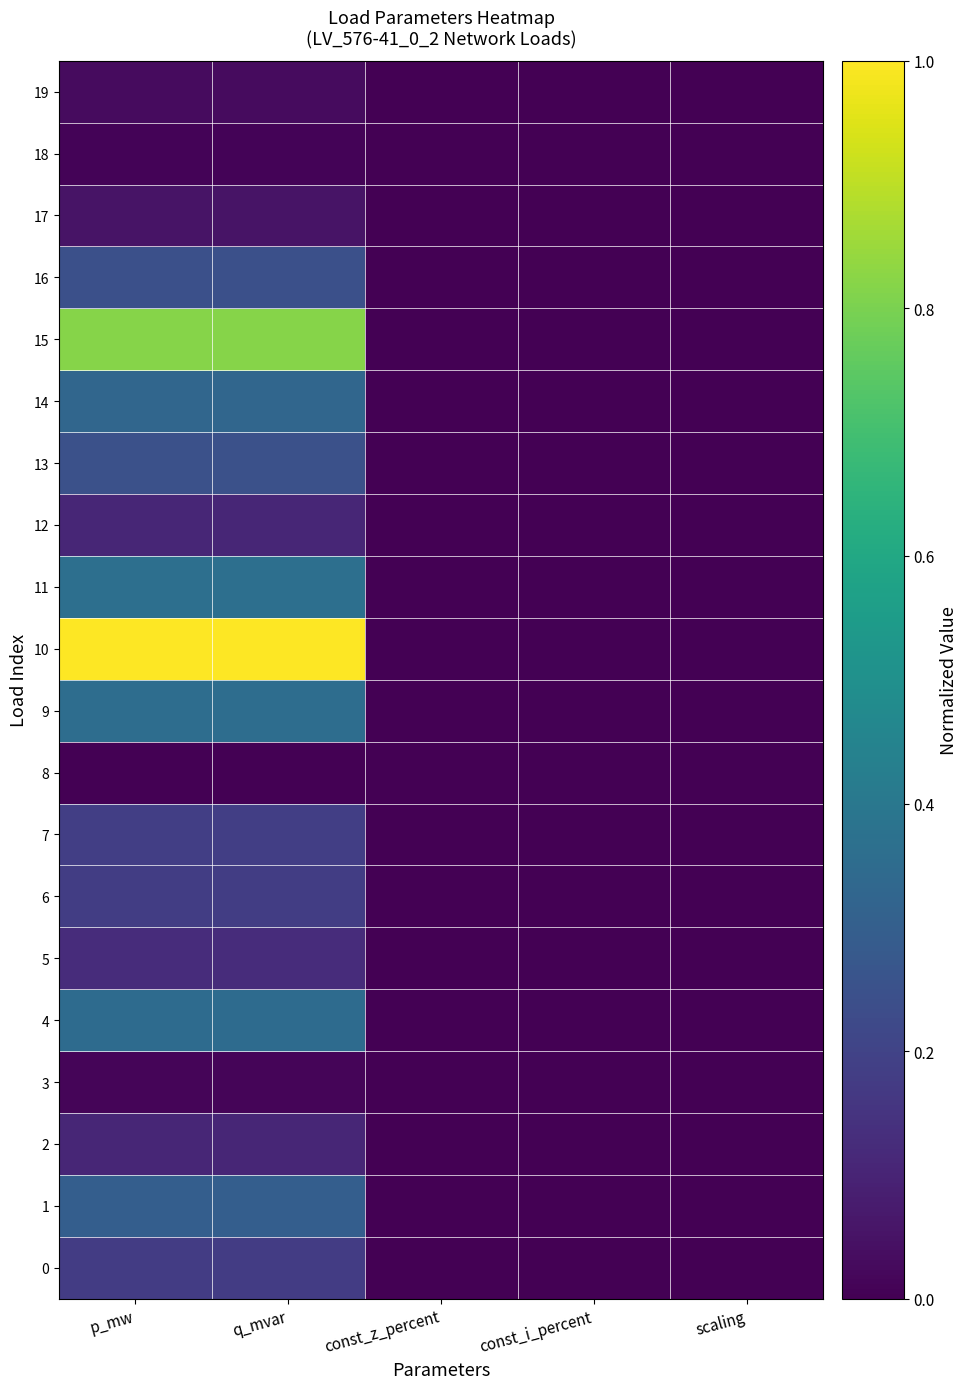

Reading right to left, what are all the values shown in this chart?

0: scaling=0.0	const_i_percent=0.0	const_z_percent=0.0	q_mvar=0.2	p_mw=0.2
1: scaling=0.0	const_i_percent=0.0	const_z_percent=0.0	q_mvar=0.3	p_mw=0.3
2: scaling=0.0	const_i_percent=0.0	const_z_percent=0.0	q_mvar=0.1	p_mw=0.1
3: scaling=0.0	const_i_percent=0.0	const_z_percent=0.0	q_mvar=0.0	p_mw=0.0
4: scaling=0.0	const_i_percent=0.0	const_z_percent=0.0	q_mvar=0.4	p_mw=0.4
5: scaling=0.0	const_i_percent=0.0	const_z_percent=0.0	q_mvar=0.1	p_mw=0.1
6: scaling=0.0	const_i_percent=0.0	const_z_percent=0.0	q_mvar=0.2	p_mw=0.2
7: scaling=0.0	const_i_percent=0.0	const_z_percent=0.0	q_mvar=0.2	p_mw=0.2
8: scaling=0.0	const_i_percent=0.0	const_z_percent=0.0	q_mvar=0.0	p_mw=0.0
9: scaling=0.0	const_i_percent=0.0	const_z_percent=0.0	q_mvar=0.4	p_mw=0.4
10: scaling=0.0	const_i_percent=0.0	const_z_percent=0.0	q_mvar=1.0	p_mw=1.0
11: scaling=0.0	const_i_percent=0.0	const_z_percent=0.0	q_mvar=0.4	p_mw=0.4
12: scaling=0.0	const_i_percent=0.0	const_z_percent=0.0	q_mvar=0.1	p_mw=0.1
13: scaling=0.0	const_i_percent=0.0	const_z_percent=0.0	q_mvar=0.2	p_mw=0.2
14: scaling=0.0	const_i_percent=0.0	const_z_percent=0.0	q_mvar=0.3	p_mw=0.3
15: scaling=0.0	const_i_percent=0.0	const_z_percent=0.0	q_mvar=0.8	p_mw=0.8
16: scaling=0.0	const_i_percent=0.0	const_z_percent=0.0	q_mvar=0.2	p_mw=0.2
17: scaling=0.0	const_i_percent=0.0	const_z_percent=0.0	q_mvar=0.1	p_mw=0.1
18: scaling=0.0	const_i_percent=0.0	const_z_percent=0.0	q_mvar=0.0	p_mw=0.0
19: scaling=0.0	const_i_percent=0.0	const_z_percent=0.0	q_mvar=0.0	p_mw=0.0